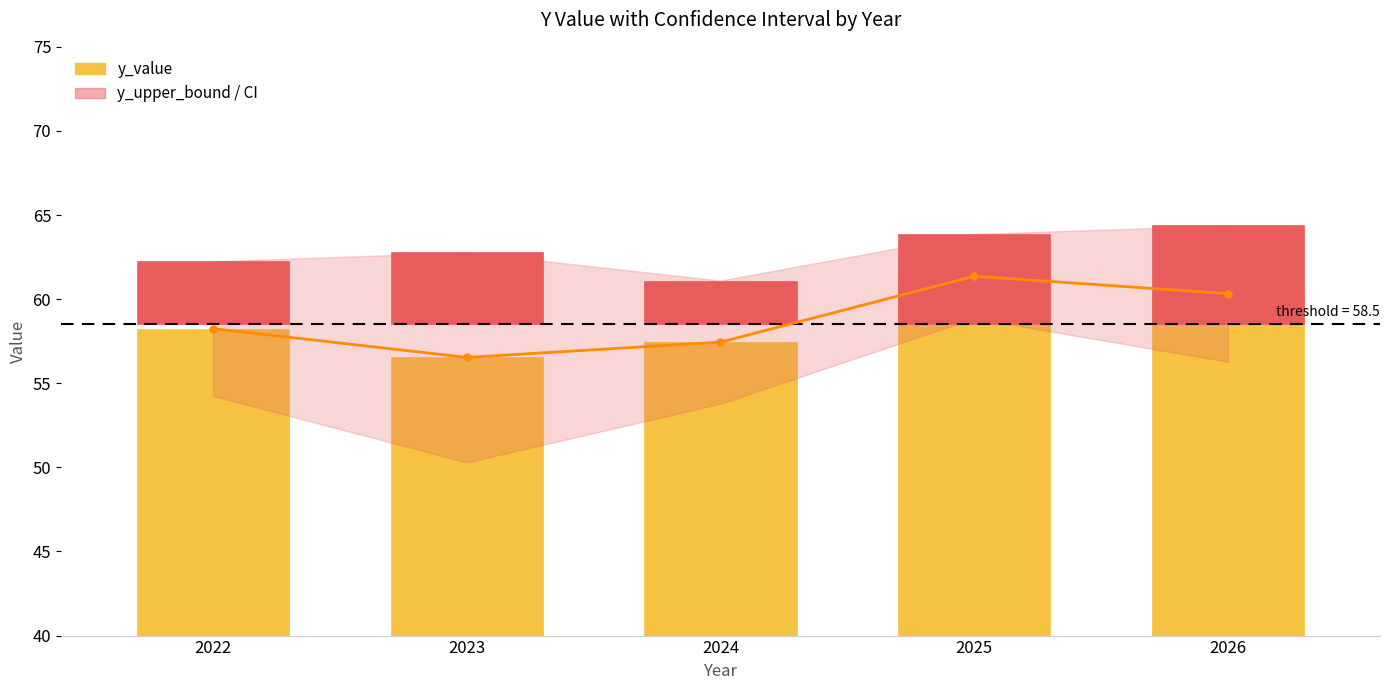

Rank the series at 2024 from highest to lowest value.

y_upper_bound, y_value, y_lower_bound